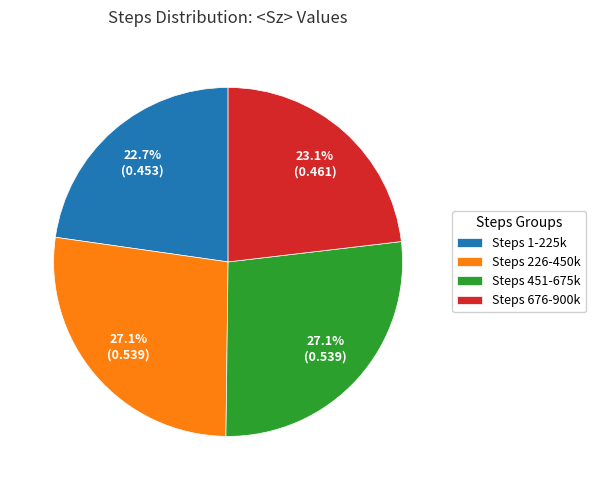

What is the total percentage of Steps 451-675k and Steps 1-225k?

49.8%